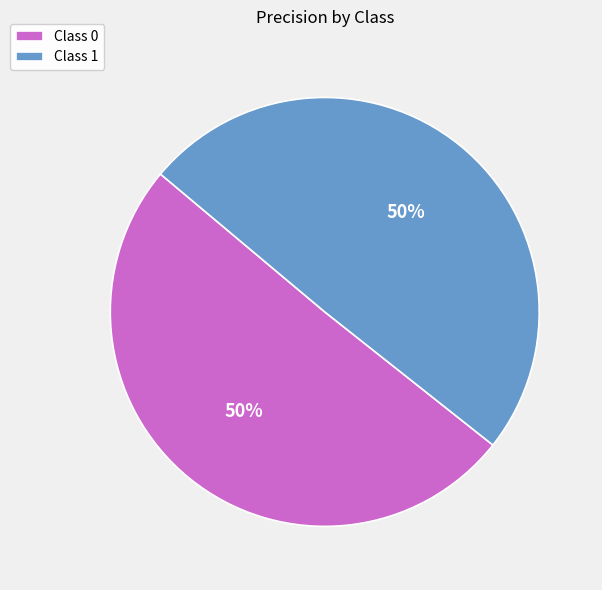

How many segments does this pie chart have?

2